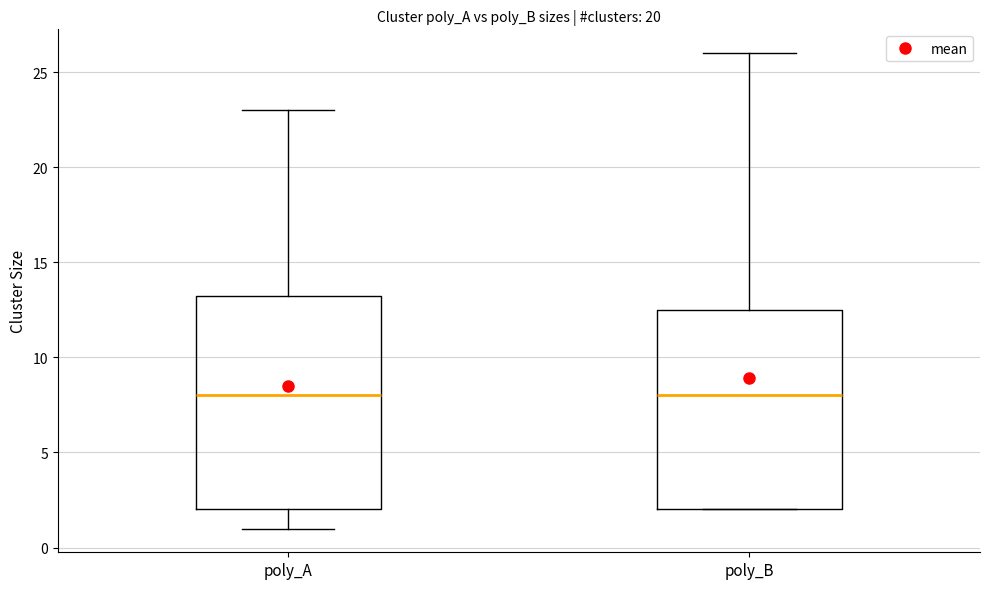

Where does the lower whisker of the box for poly_A end on the y-axis? The values are not printed on the chart, so give them approximately, as read against the axis.

1.0